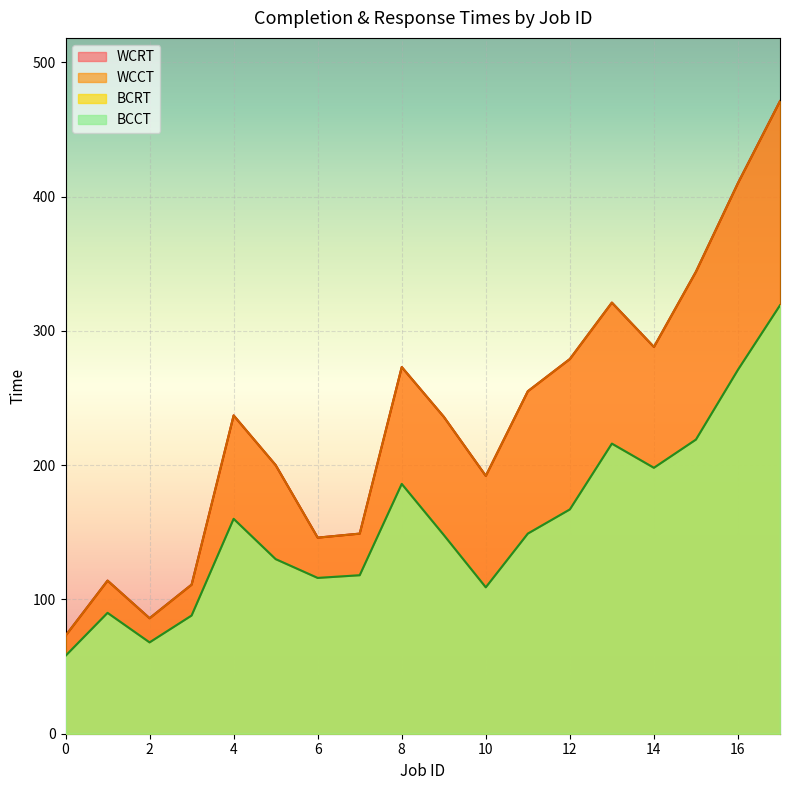

What is the sum of the WCRT values at 2 and 1?

200